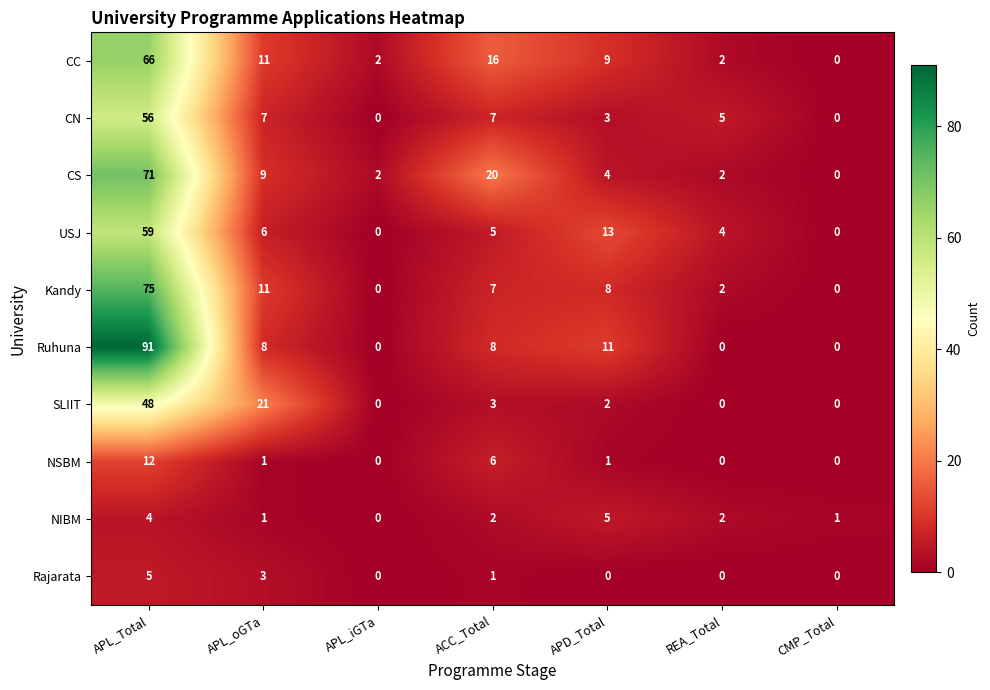

At which category is the sum across all series the highest?

APL_Total